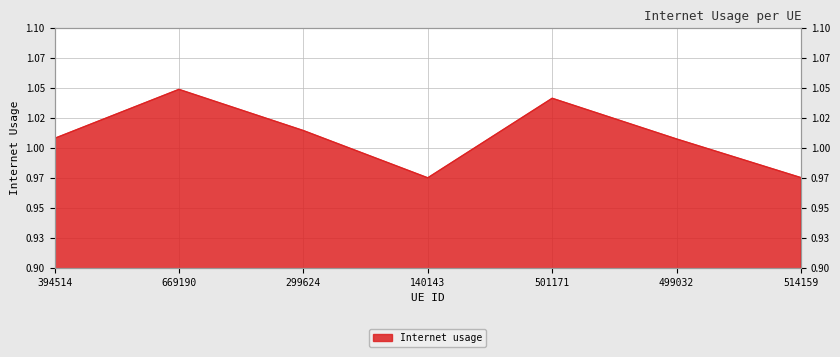

Between 140143 and 499032, which is larger?

499032